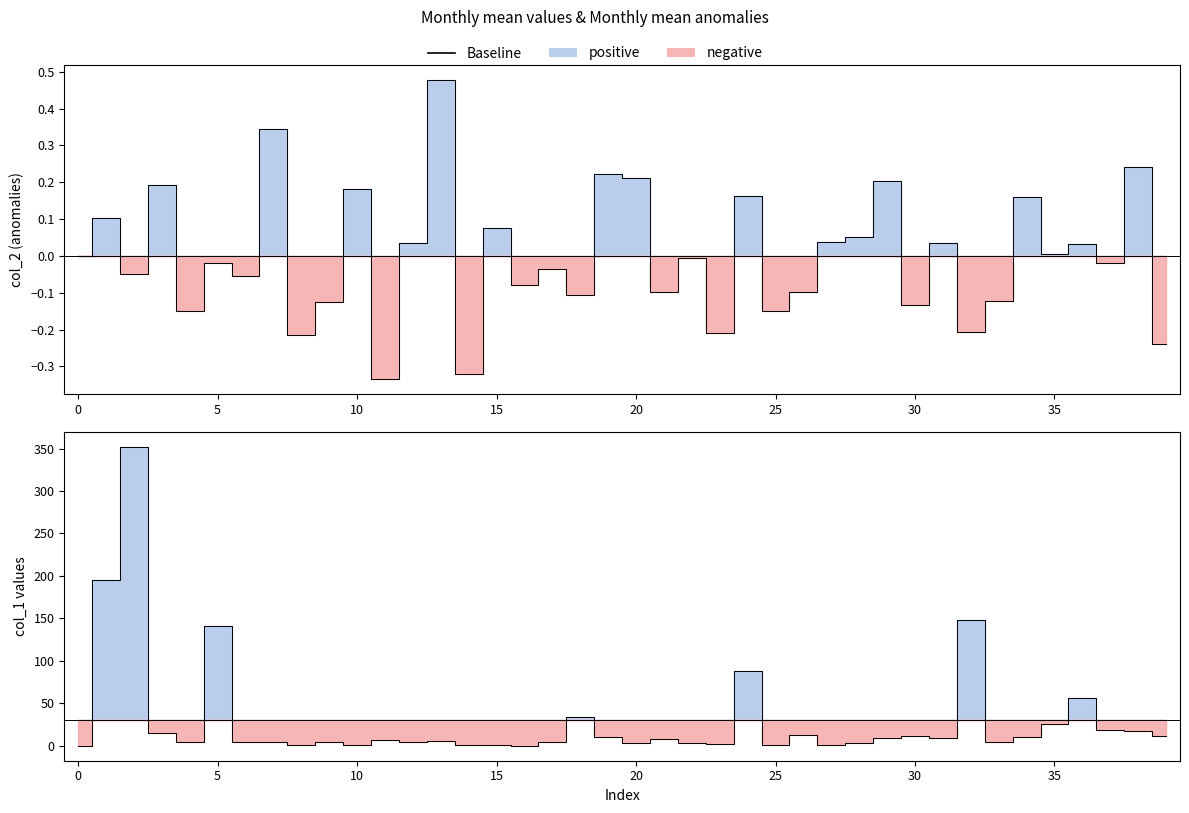

What is the ratio of the value at 39 to the value at 19?

1.1